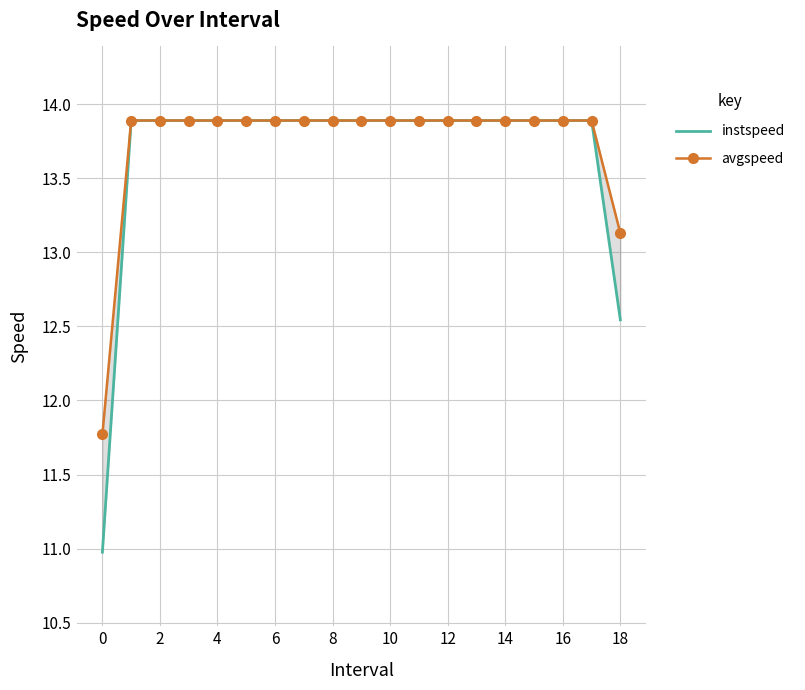

Rank the series at 14 from lowest to highest value.

instspeed, avgspeed